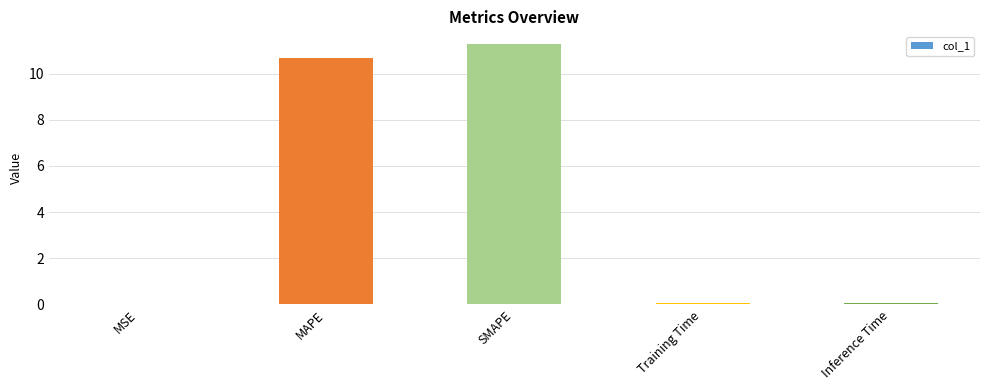

What value does the data have at MAPE?

10.7